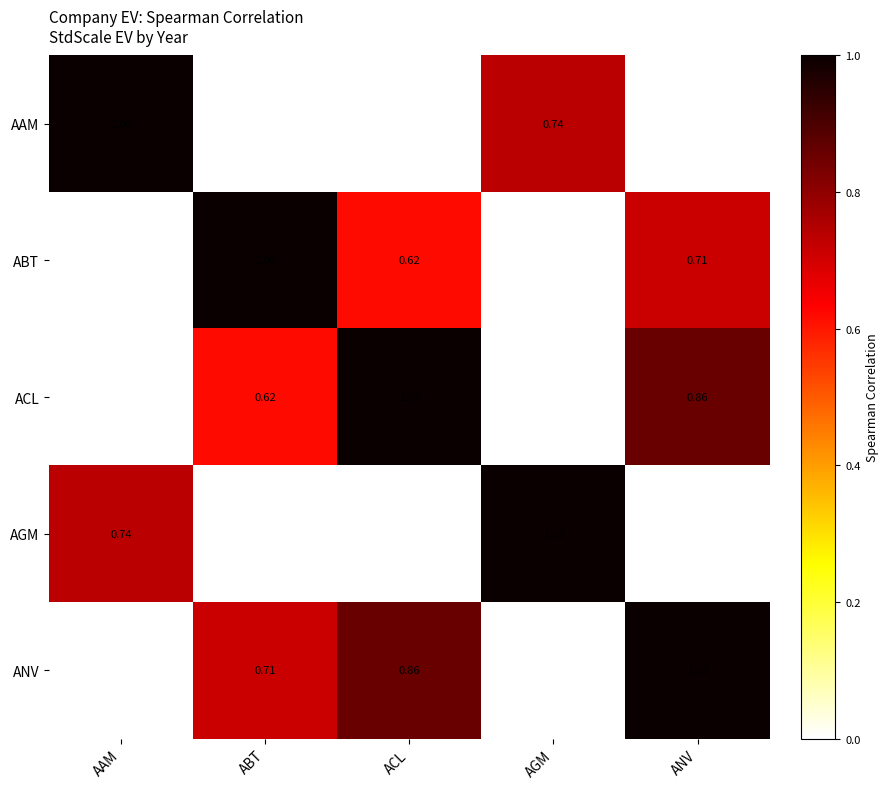

At which label does AGM first exceed 0?

AAM